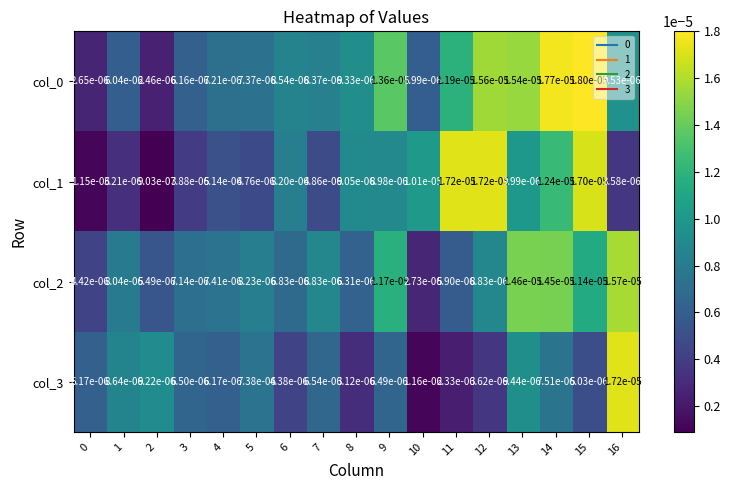

Is the value of col_0 at 6 greater than the value of col_3 at 16?

No